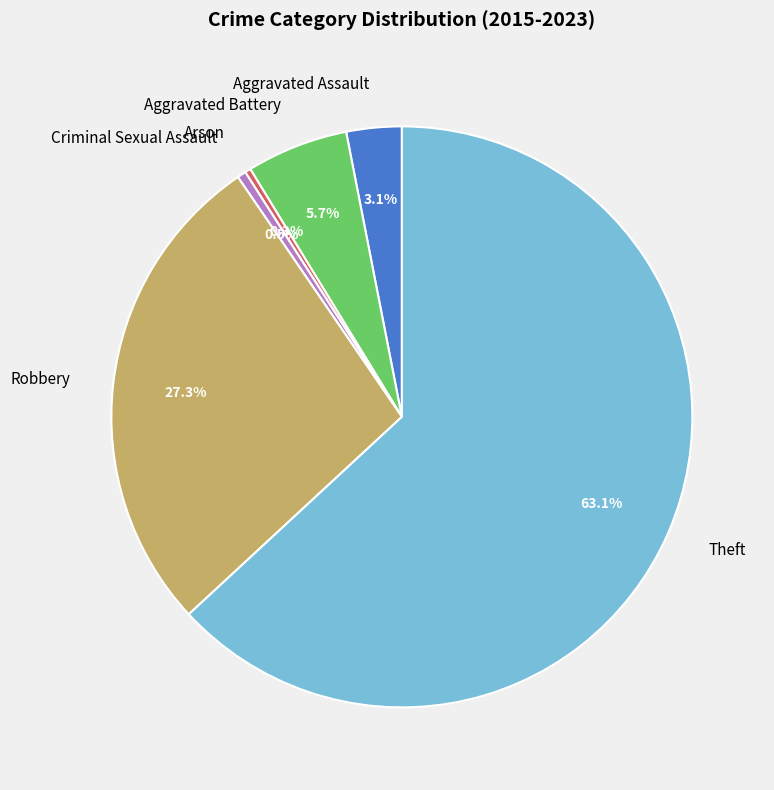

Which slice is the largest?

Theft